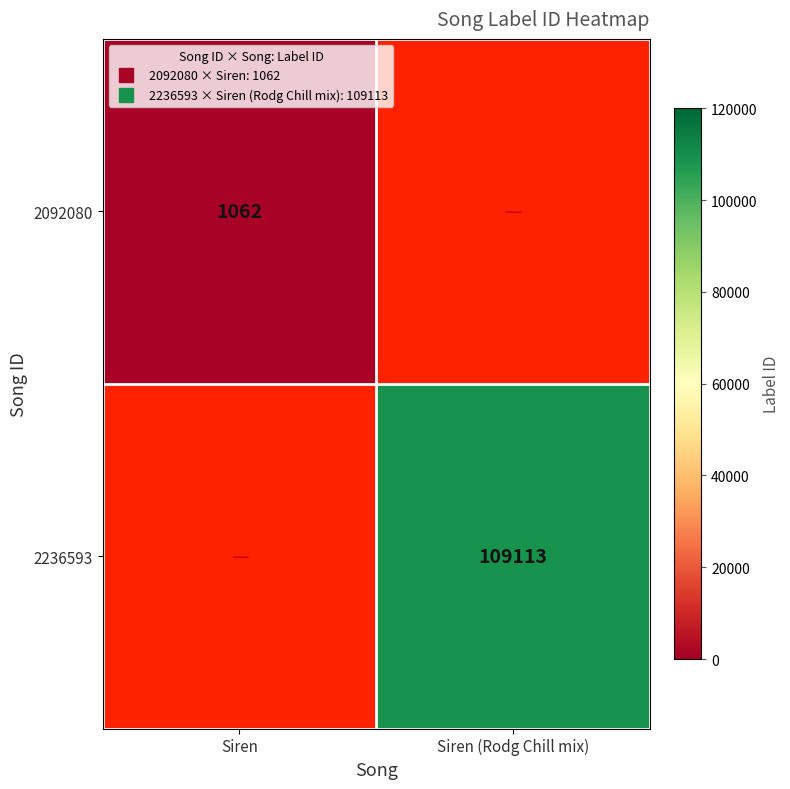

True or false: 2236593 has a value of 150303.2 at Siren (Rodg Chill mix).

False